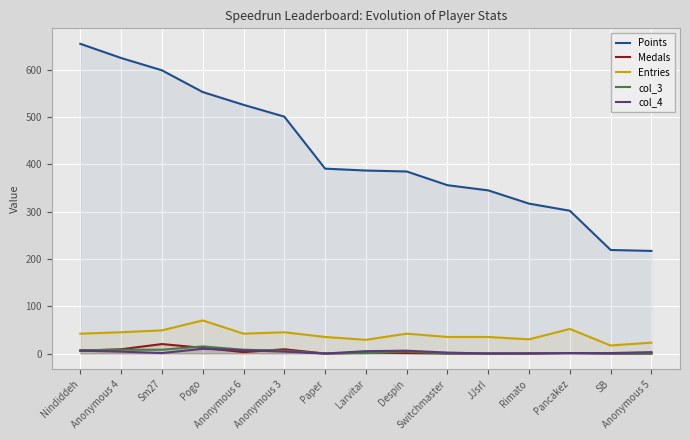

What is the difference between the maximum and minimum values in the col_3 series?

15